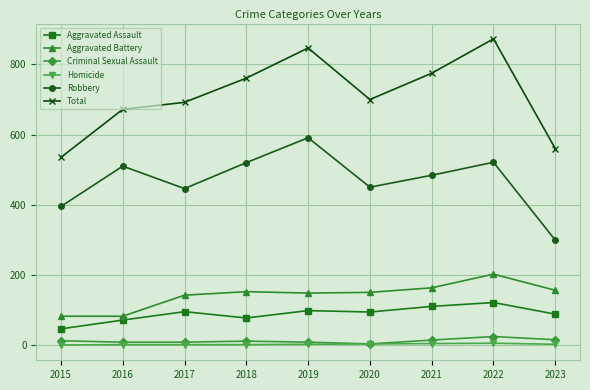

What is the difference between the second highest and minimum values in the Robbery series?

222